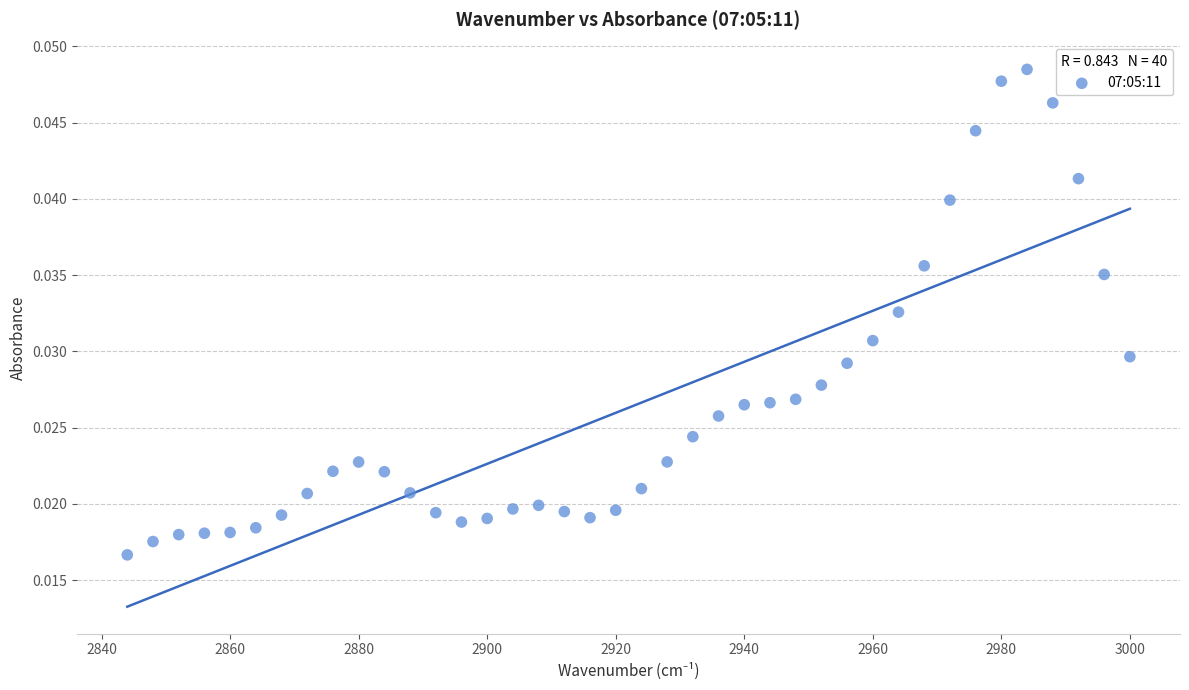

What is the range of X values (max minus min)?

156.0